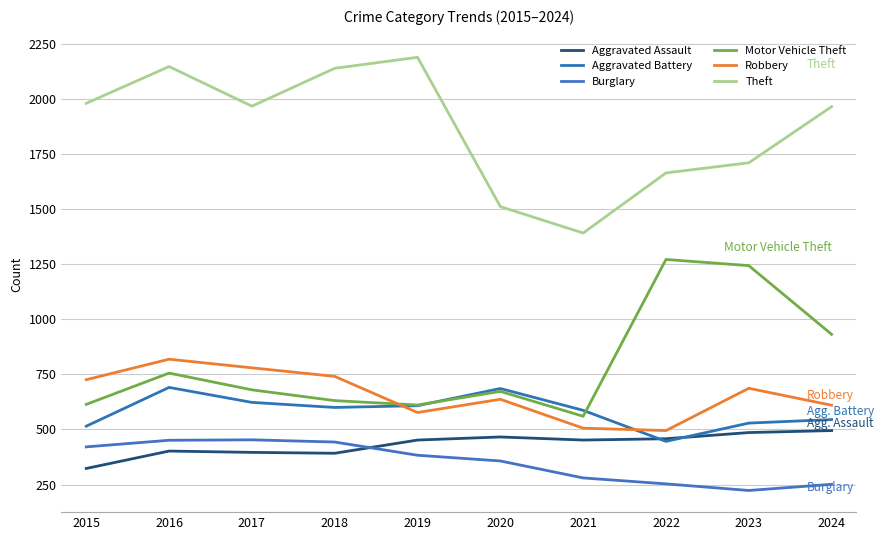

True or false: Aggravated Assault and Robbery intersect in this chart.

False